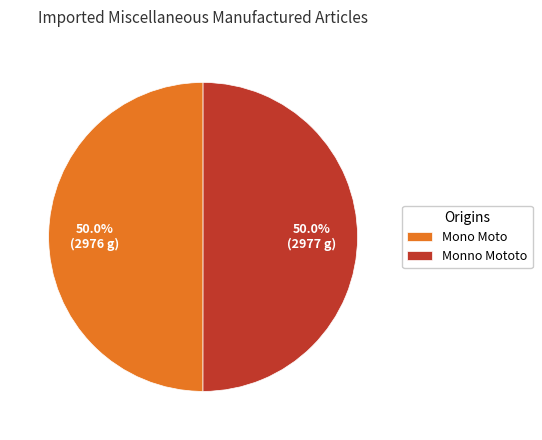

What percentage do Mono Moto and Monno Mototo together represent?

100.0%